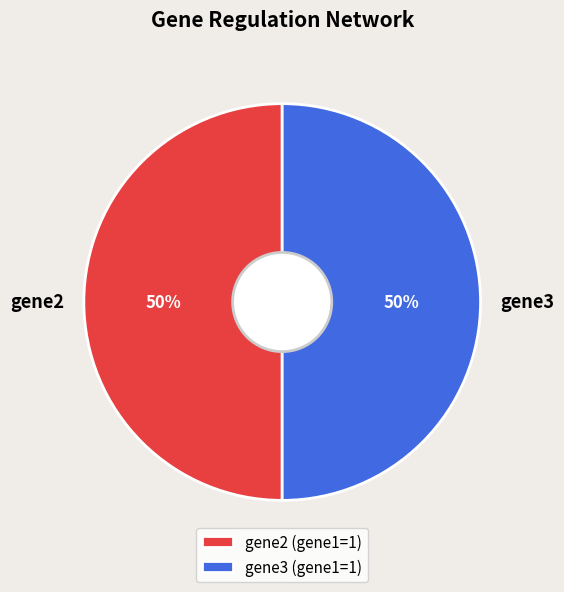

What is the ratio of the value at gene2 to the value at gene3?

1.0